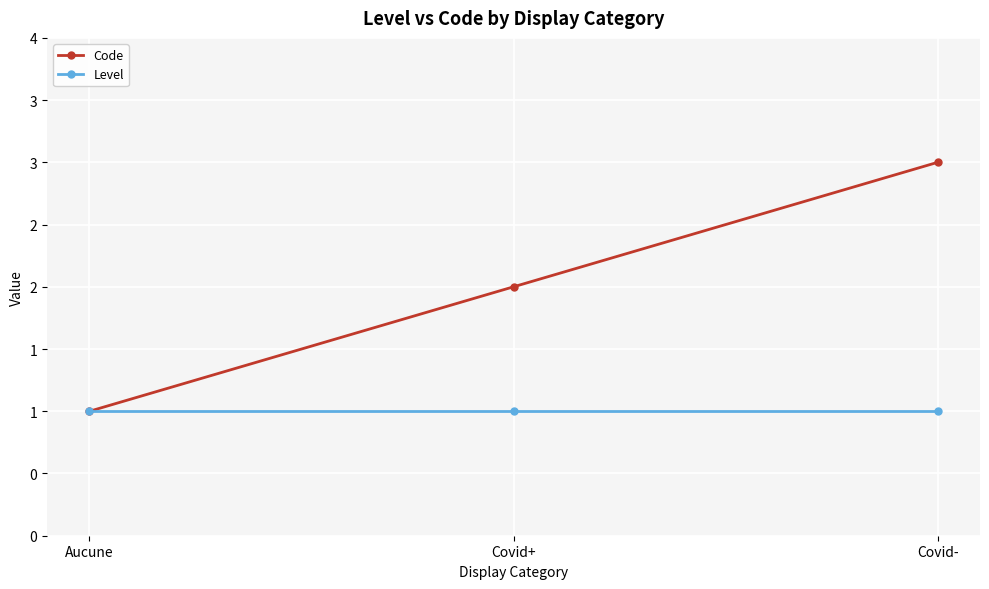

What position from the right is Covid-?

1